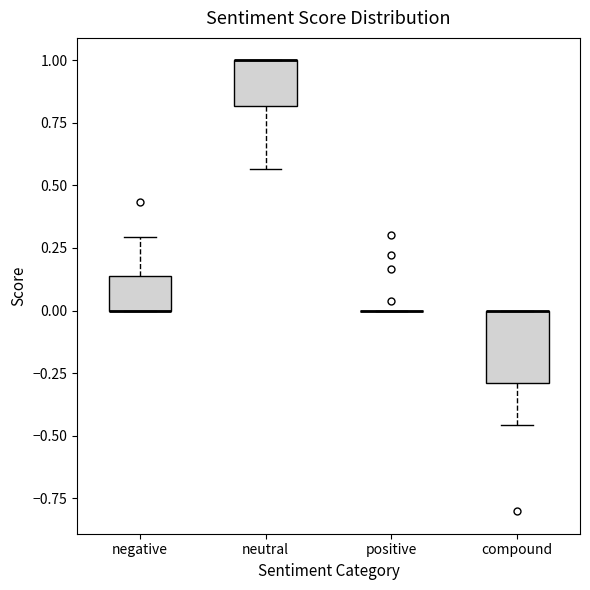

Reading left to right, read every box against the y-axis: the position of its median line, the range the box covers, and the ends of its whiskers. The values are not printed on the chart, so give them approximately, as read against the axis.

negative: median 0.00 (drawn on the box's lower edge), box 0.00 to 0.15, whiskers 0.00 to 0.30
neutral: median 1.00 (drawn on the box's upper edge), box 0.80 to 1.00, whiskers 0.55 to 1.00
positive: box collapsed to a line at 0.00, whiskers 0.00 to 0.00
compound: median 0.00 (drawn on the box's upper edge), box -0.30 to 0.00, whiskers -0.45 to 0.00